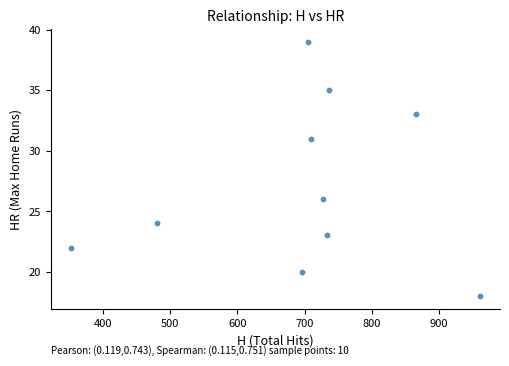

What Y value in the scatter plot is closest to 28?

26